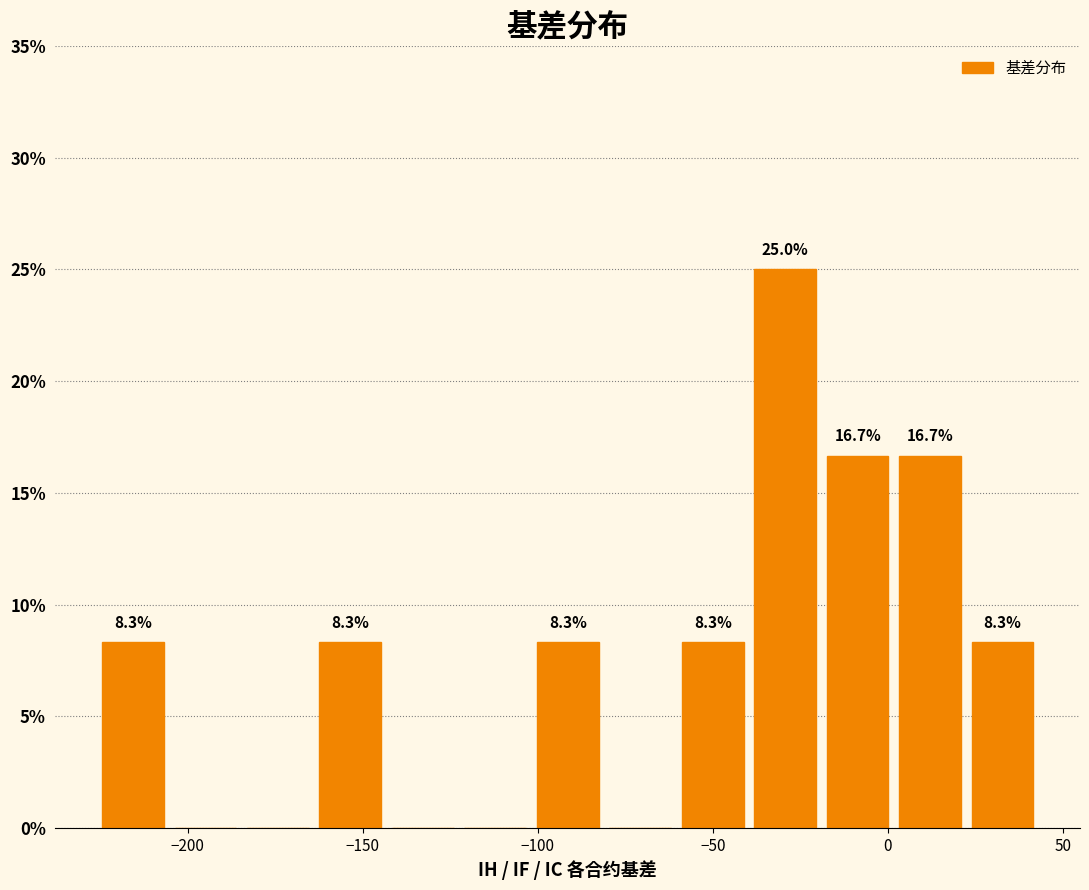

Which range on the x-axis has the tallest bar?

-40 to -20